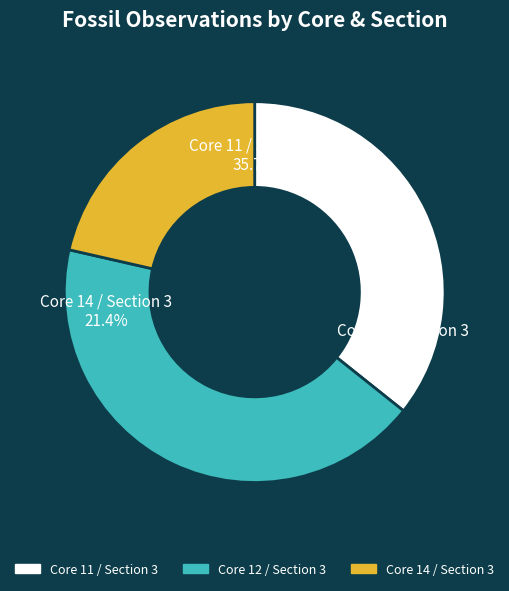

Which has a higher value, Section 3 Core 11 or Section 3 Core 14?

Section 3 Core 11